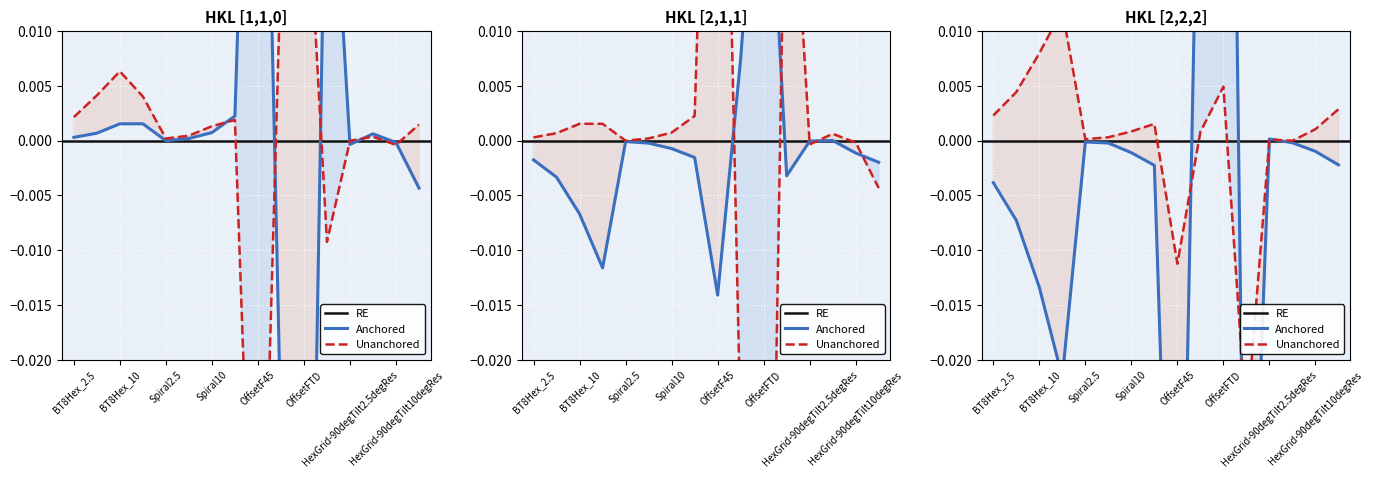

Which category has the highest value across all series?

OffsetFTD